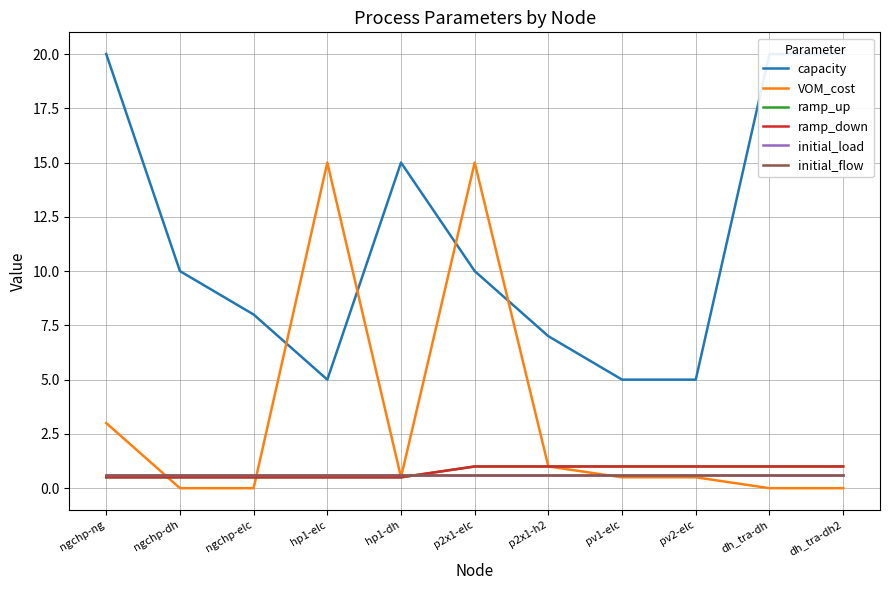

At which category does the chart reach its peak across all series?

ngchp-ng